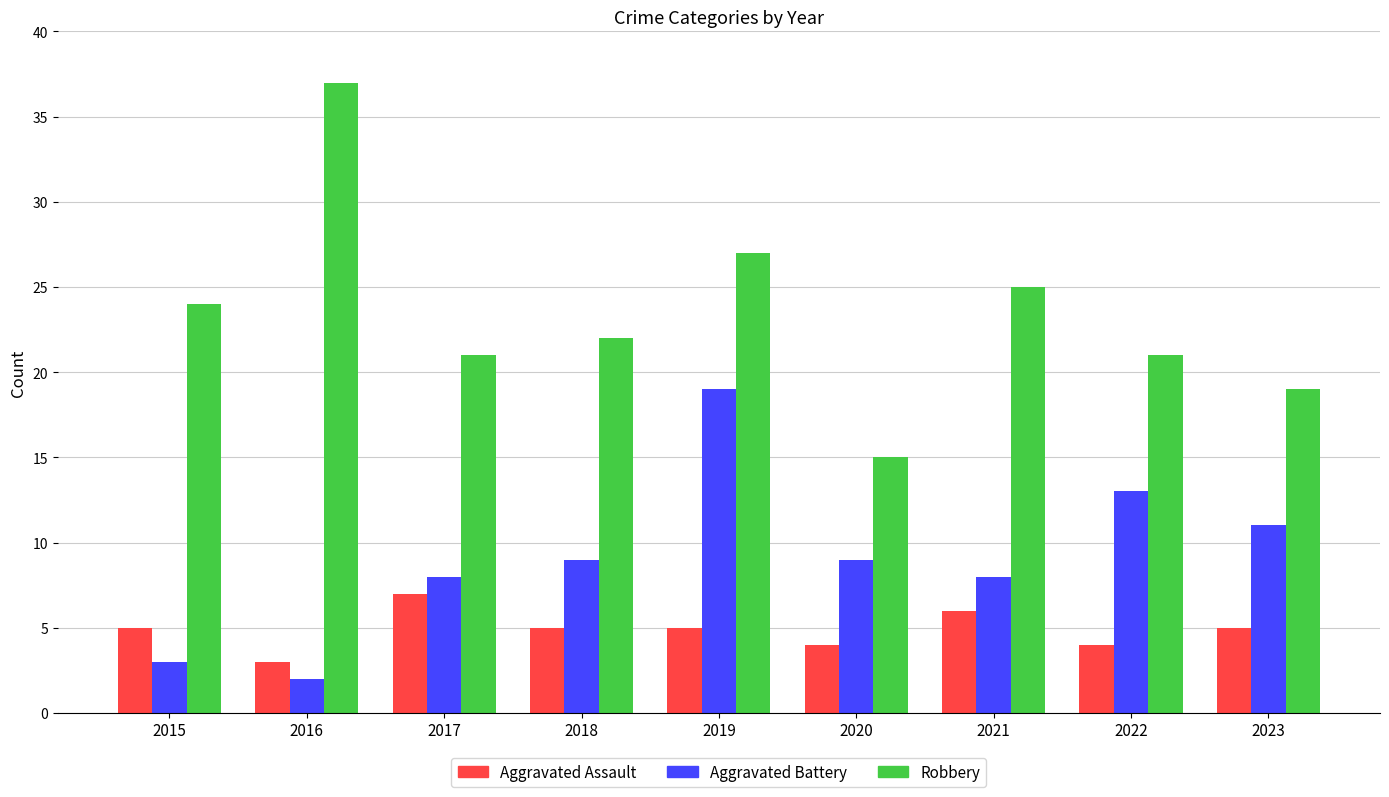

Rank the series by their maximum value, from highest to lowest.

Robbery, Aggravated Battery, Aggravated Assault